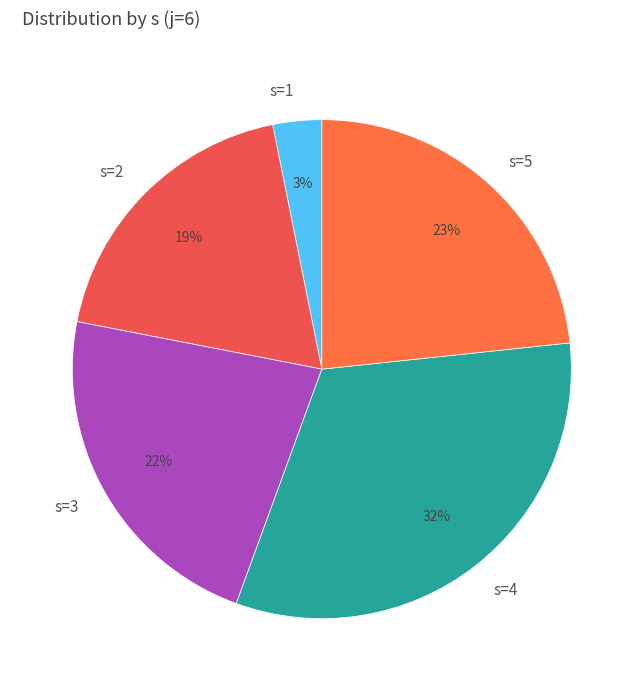

To the nearest percent, what portion does s=2 represent?

19%